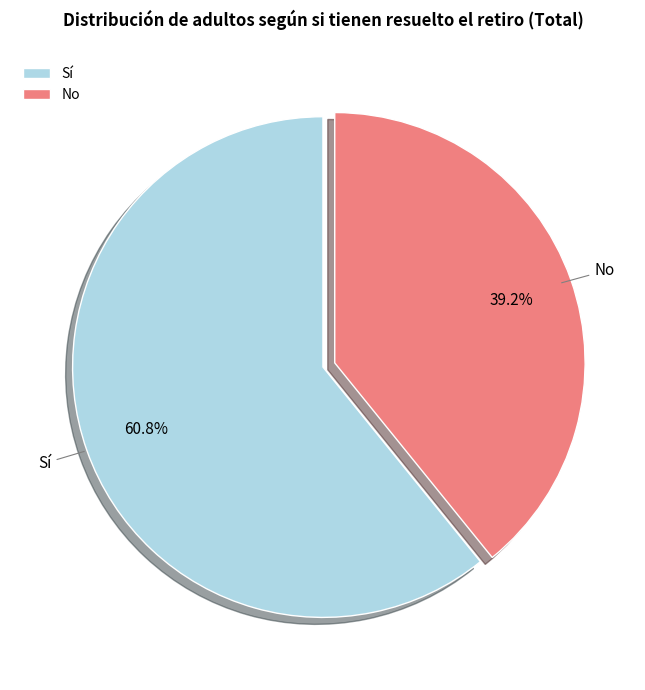

True or false: Sí accounts for 61% of the total.

True